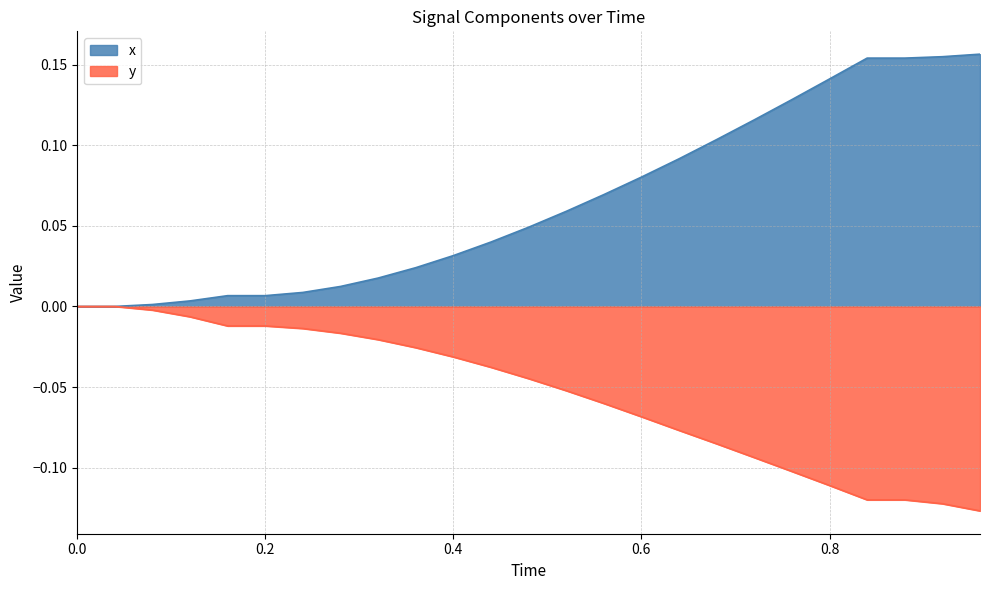

List the series in order of their overall mean, highest first.

x, y